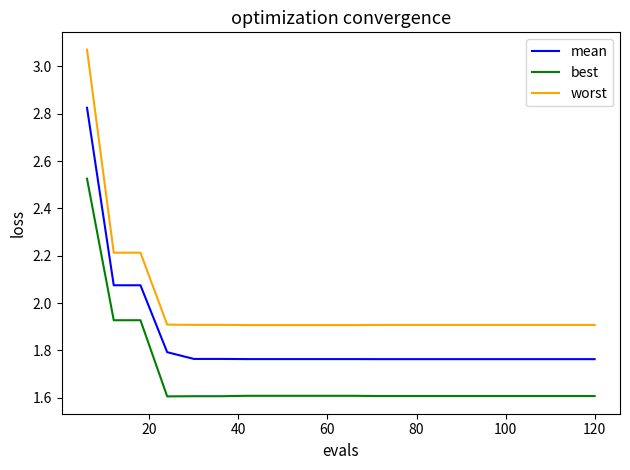

Does the chart have visible grid lines?

No